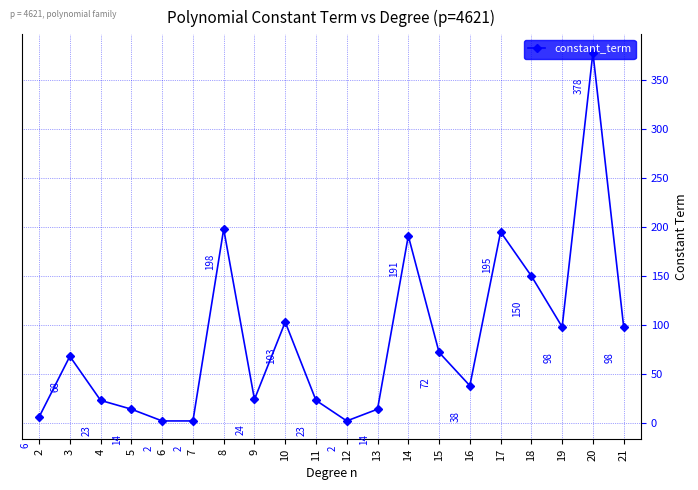

Does the chart display data point markers on the line(s)?

Yes